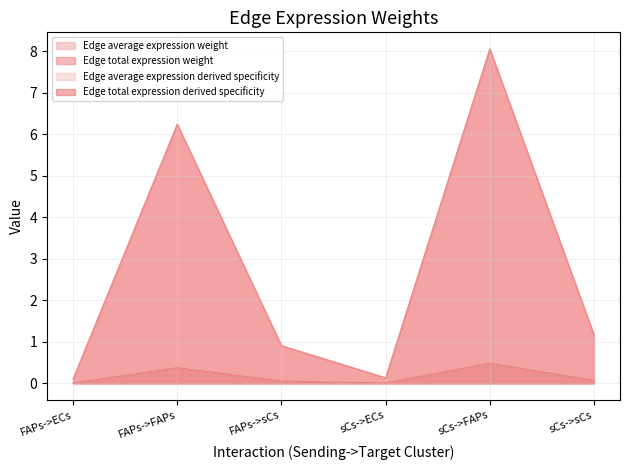

What is the approximate value of Edge total expression weight at FAPs->sCs?

0.9